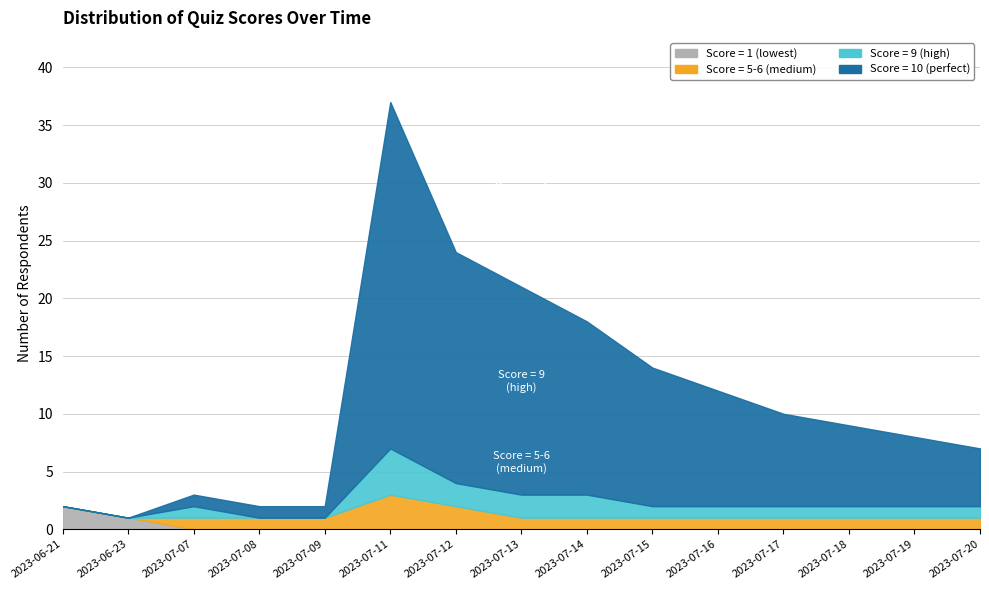

The Score = 5-6 (medium) series shows 1 at 2023-07-08. True or false?

True